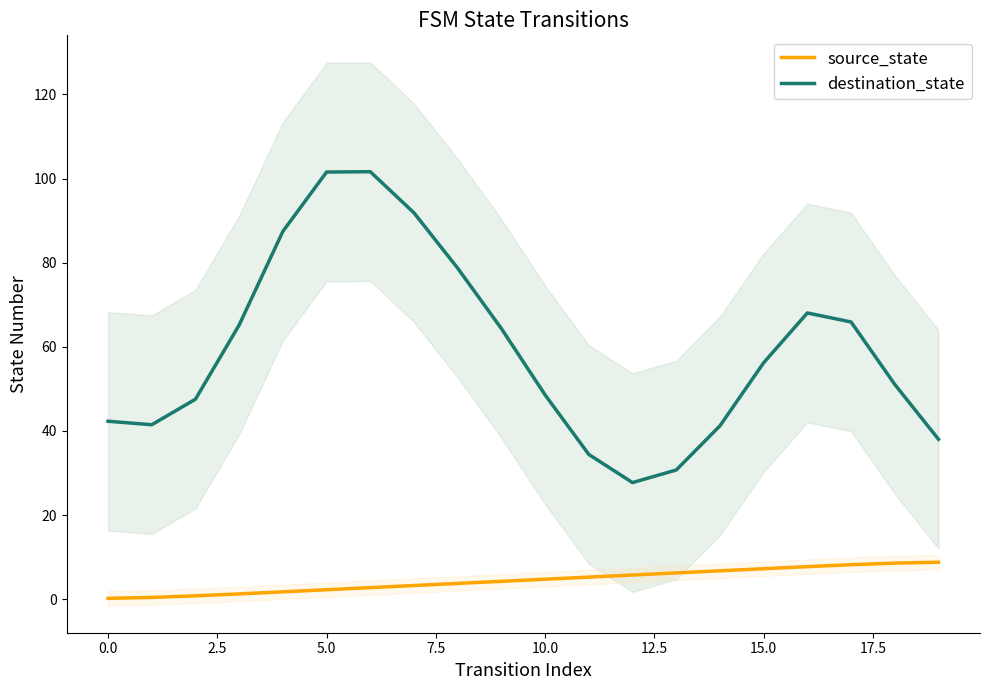

What is the sum of all source_state values?

90.0